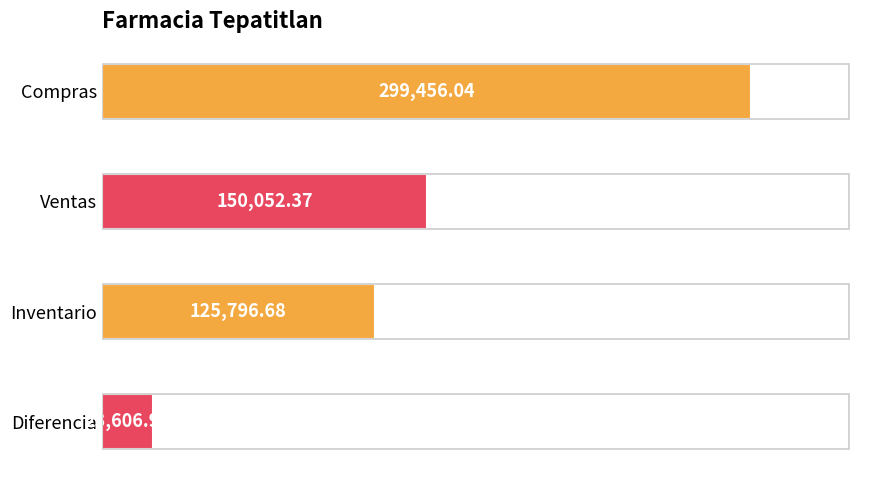

What is the label of the 3rd bar from the top?

Inventario